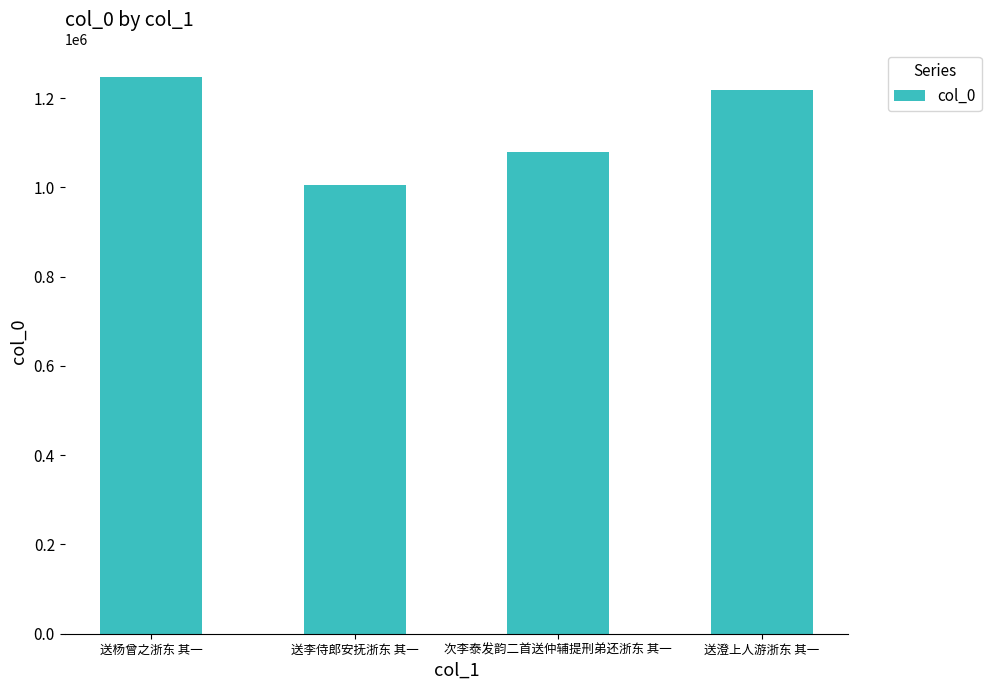

Which has a higher value, 送李侍郎安抚浙东 其一 or 送杨曾之浙东 其一?

送杨曾之浙东 其一